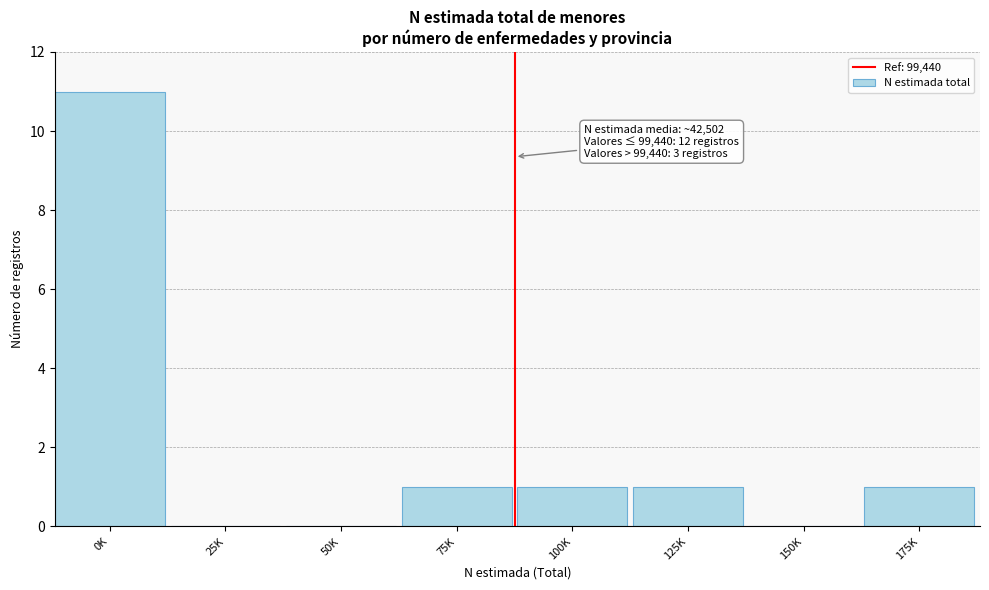

Reading left to right, extract all data points from this chart.

0K=11	25K=0	50K=0	75K=1	100K=1	125K=1	150K=0	175K=1